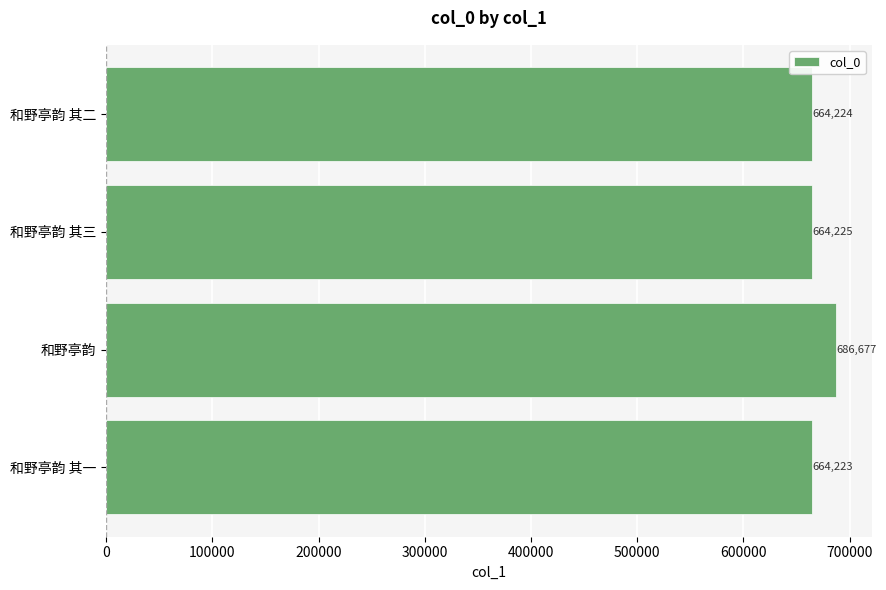

Where is the data nearest to the value 675450?

和野亭韵 其三